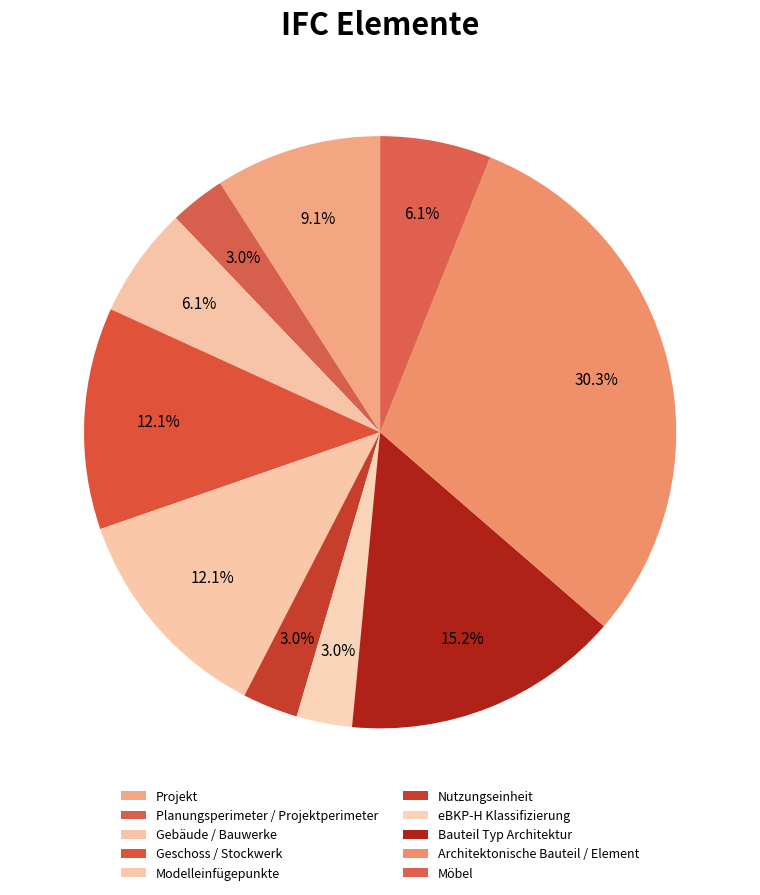

What is the ratio of the value at Planungsperimeter / Projektperimeter to the value at Bauteil Typ Architektur?

0.2